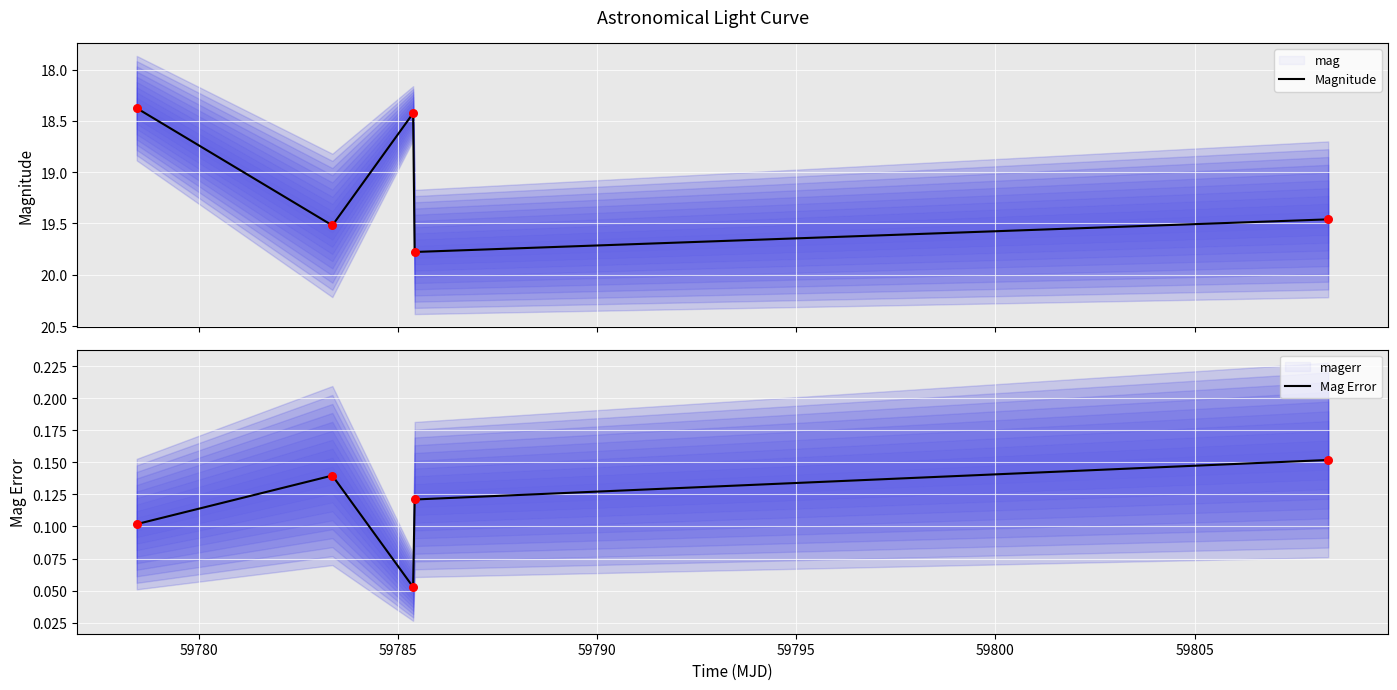

What are all the series names shown in the legend?

Magnitude, Mag Error